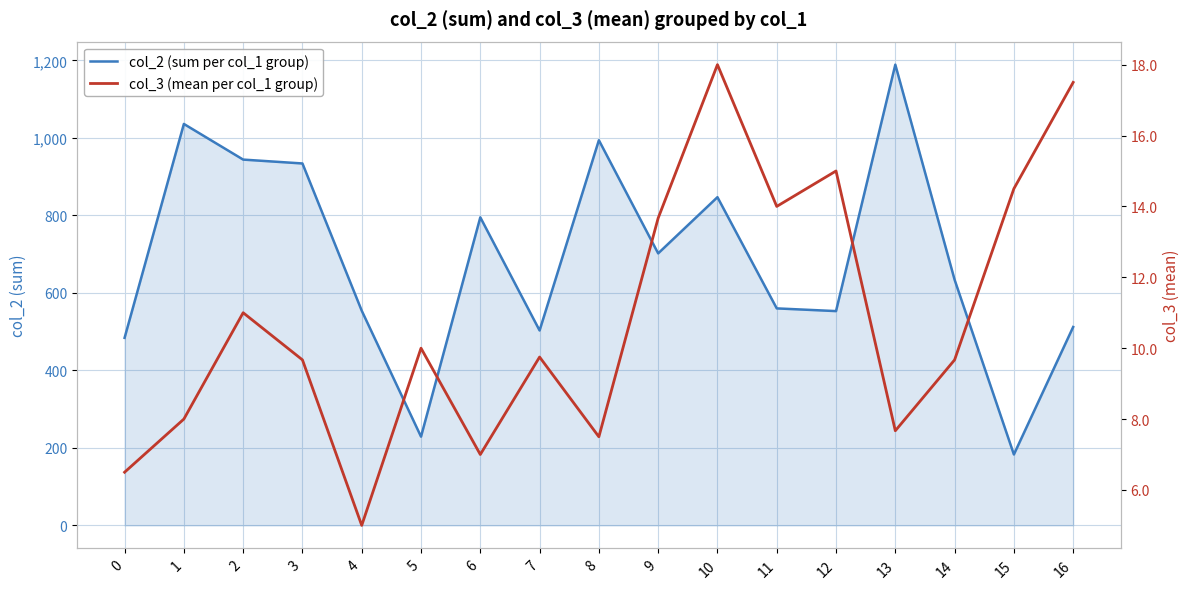

Between 9 and 10, which is larger?

10